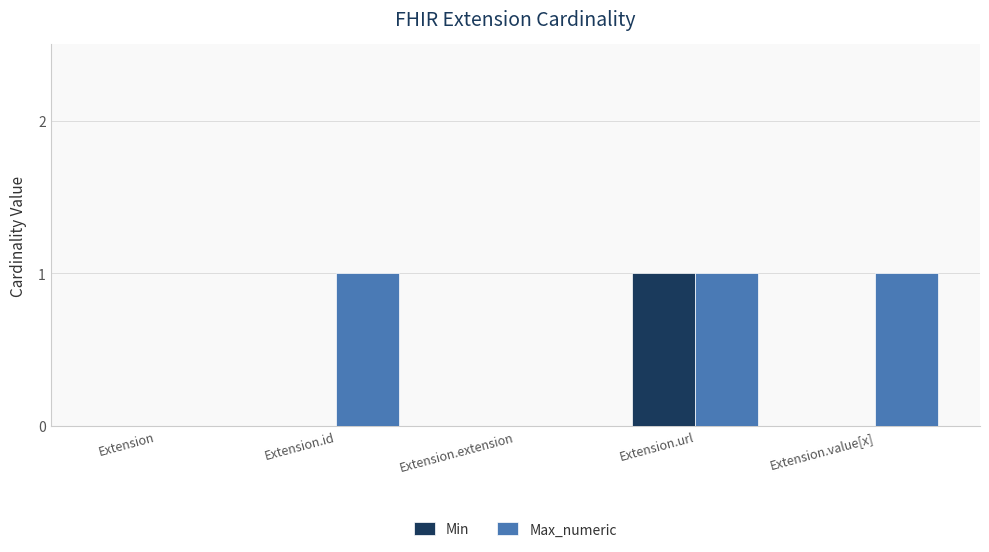

How many categories are shown in the chart?

5